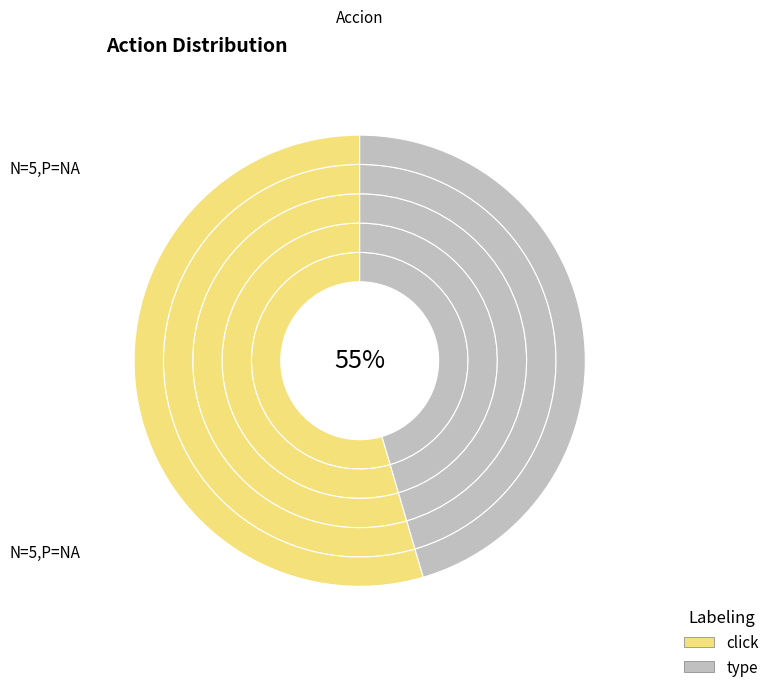

True or false: navigate accounts for 21% of the total.

False